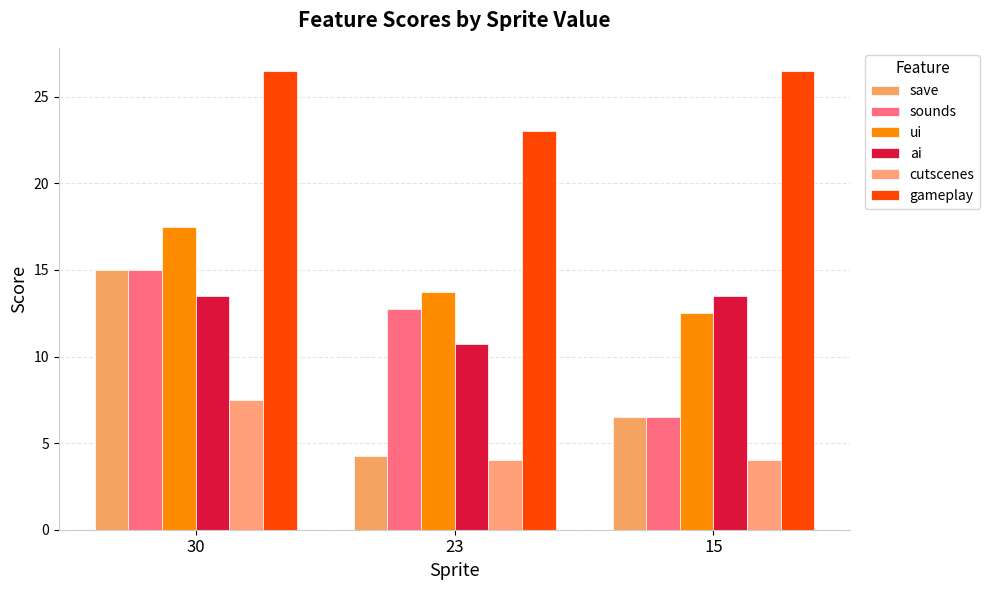

Reading left to right, transcribe all the data shown in this chart.

save: 15.0	4.2	6.5
sounds: 15.0	12.8	6.5
ui: 17.5	13.8	12.5
ai: 13.5	10.8	13.5
cutscenes: 7.5	4.0	4.0
gameplay: 26.5	23.0	26.5